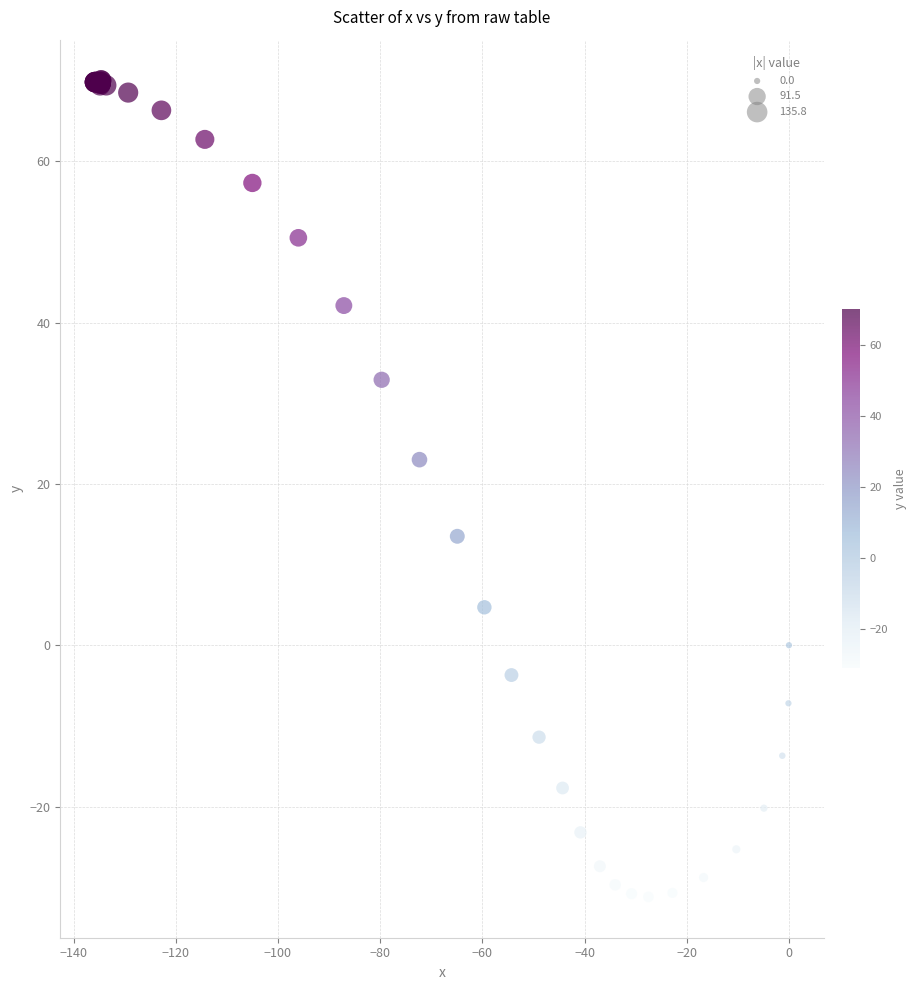

What Y value in the scatter plot is closest to 19?

23.0